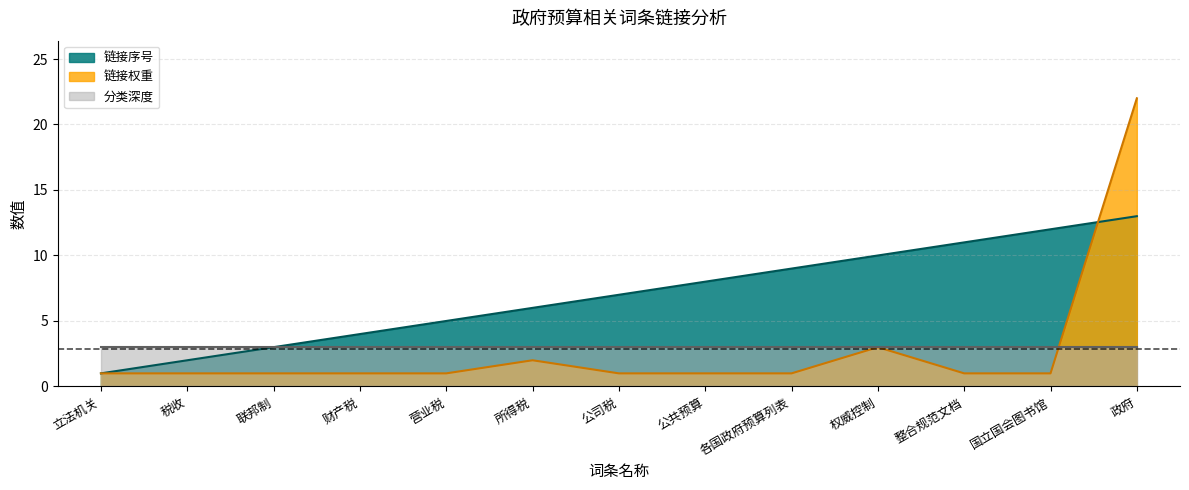

True or false: 链接序号 and 链接权重 cross at least once.

True